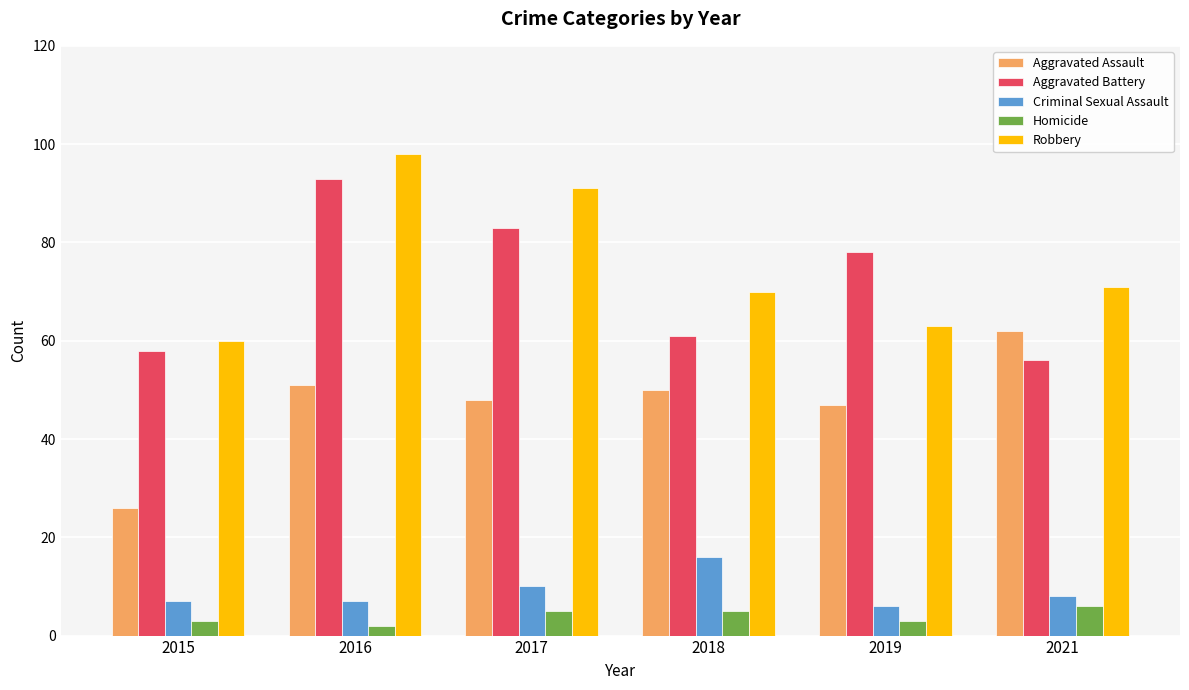

Count the number of data series in this chart.

5